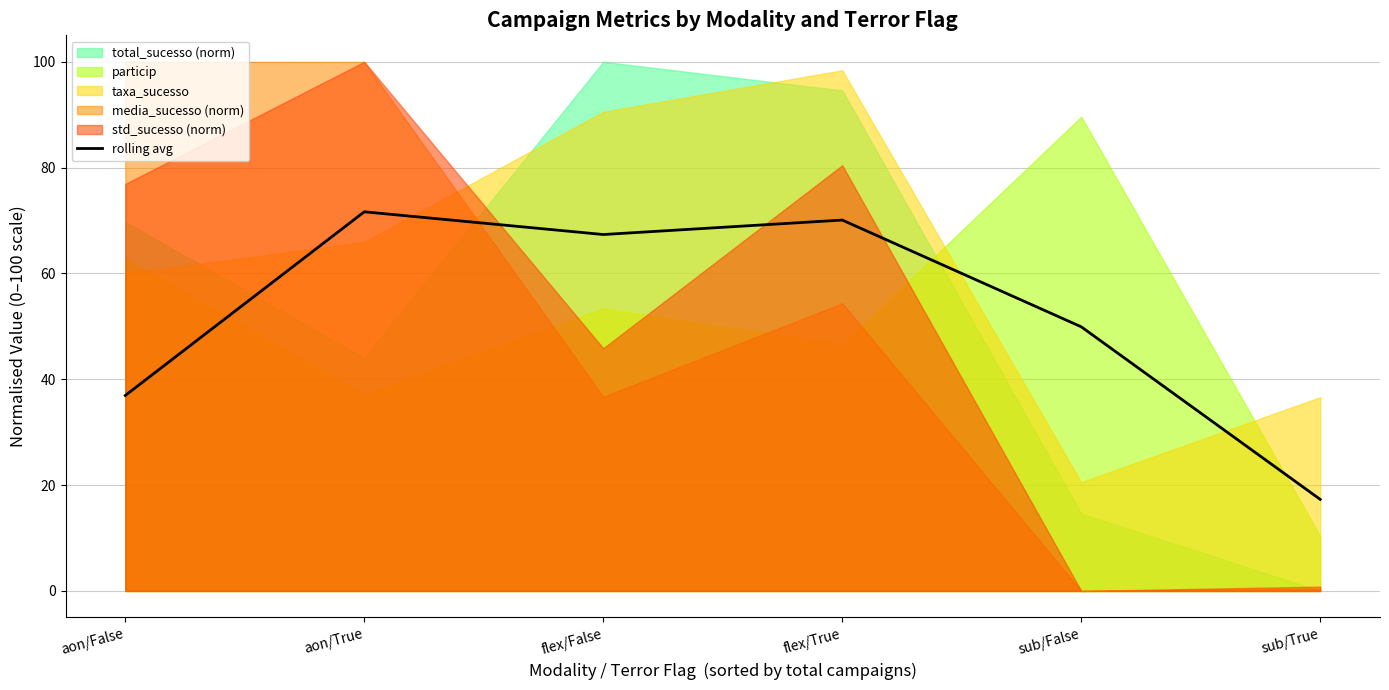

At which category does the chart reach its peak across all series?

aon/True